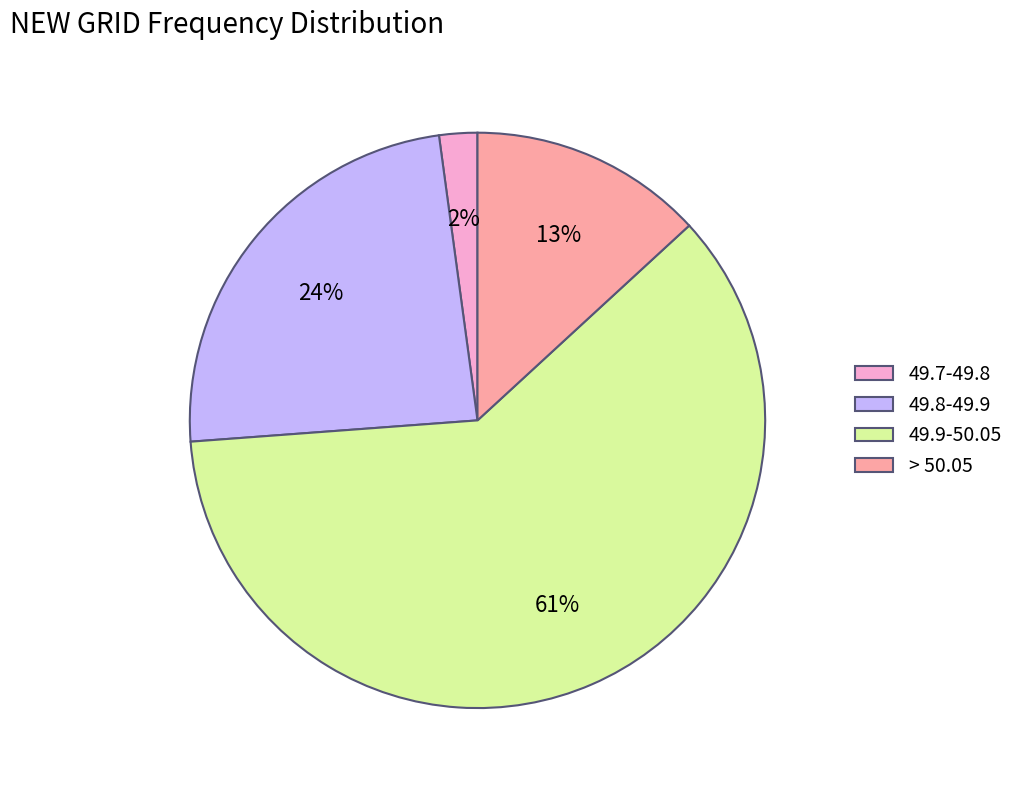

To the nearest percent, what percentage of the pie is 49.8-49.9?

24%